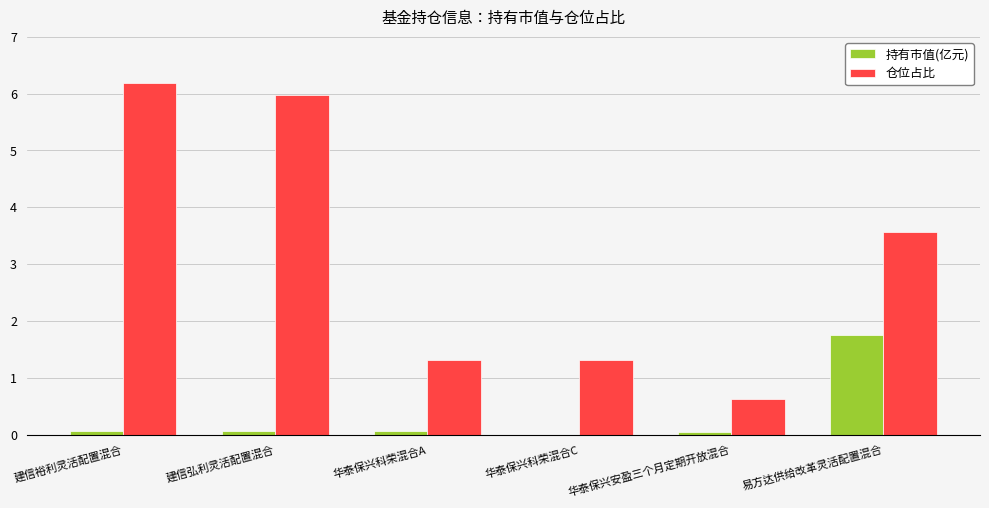

What are all the series names shown in the legend?

持有市值(亿元), 仓位占比